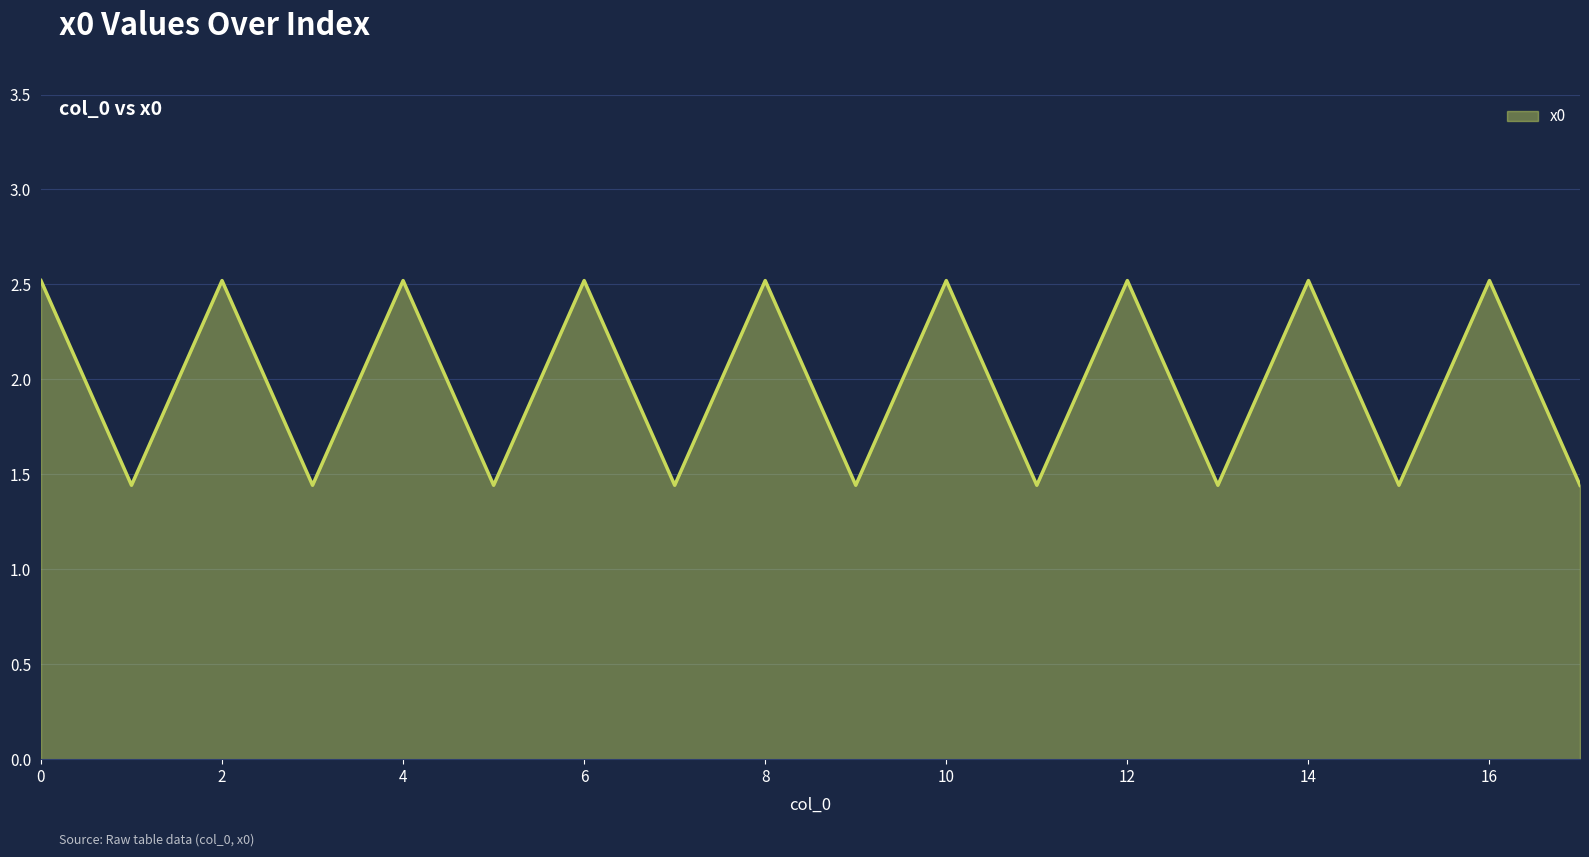

What is the maximum value shown in the chart?

2.5